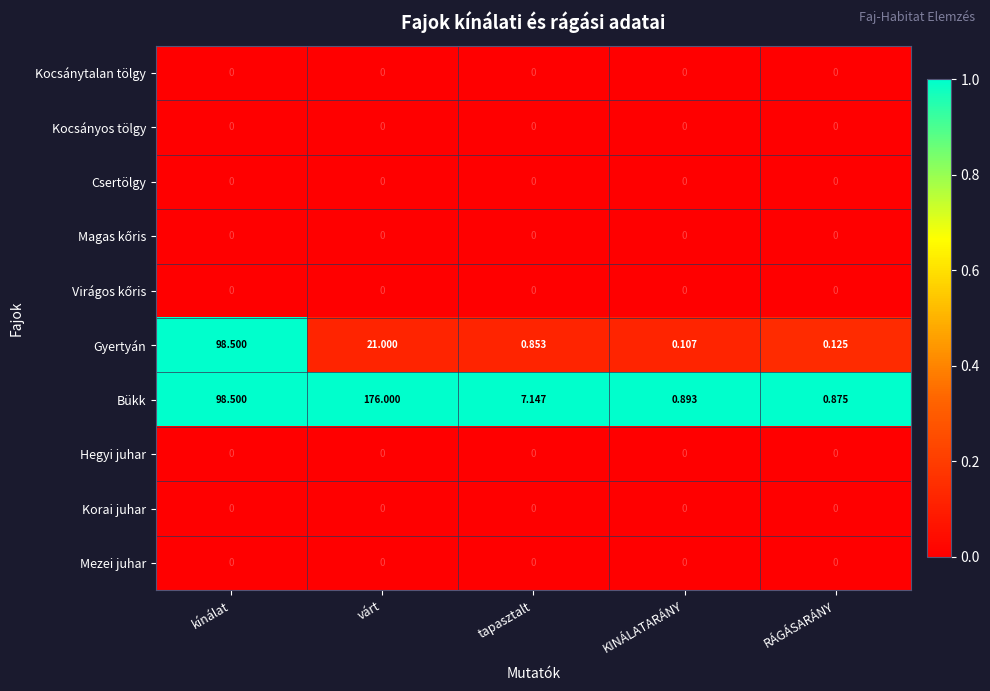

Which series has the largest range (max minus min)?

Bükk